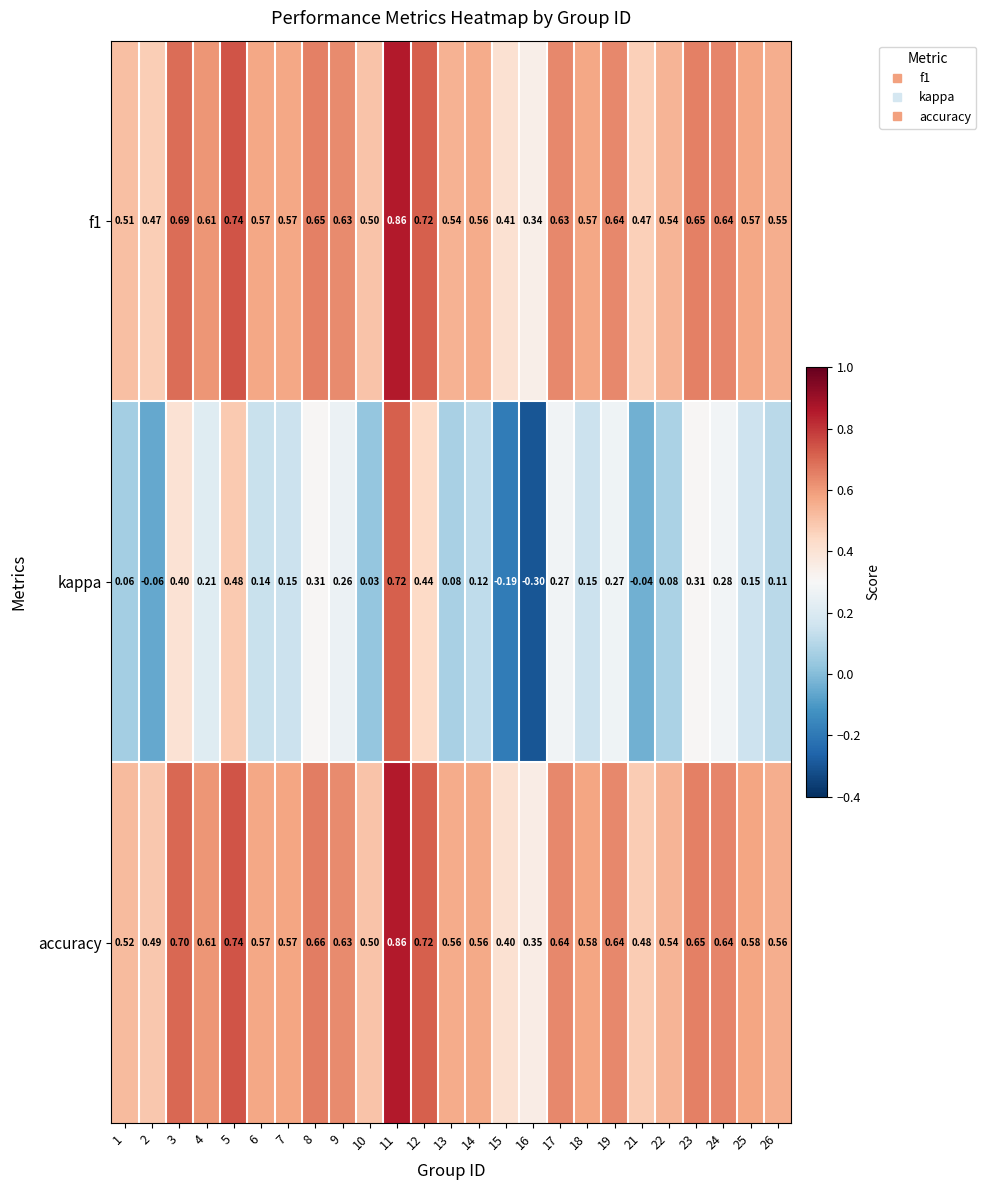

Which series changed the most between 17 and 25?

kappa